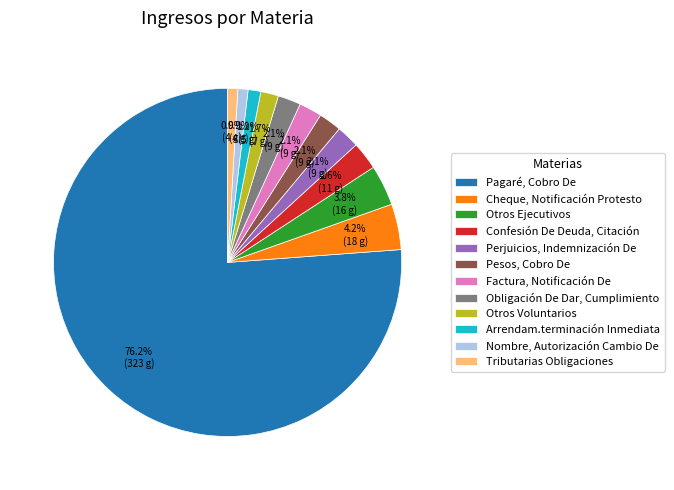

How many segments does this pie chart have?

12